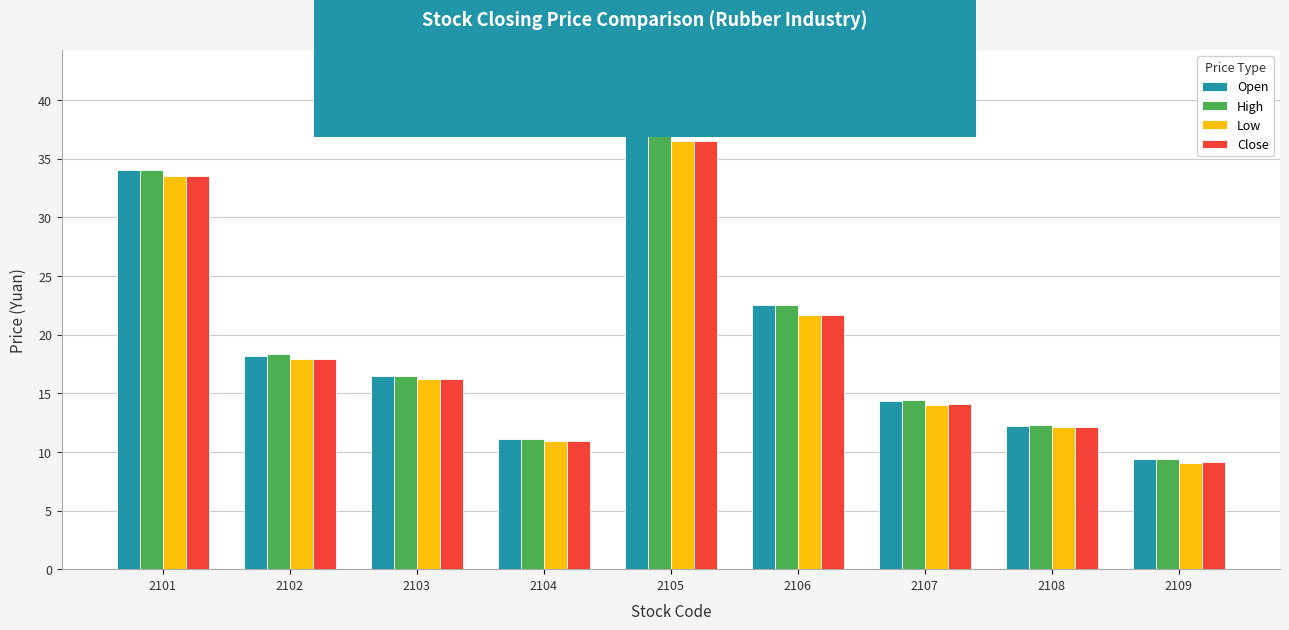

How many bars are there in each group?

4